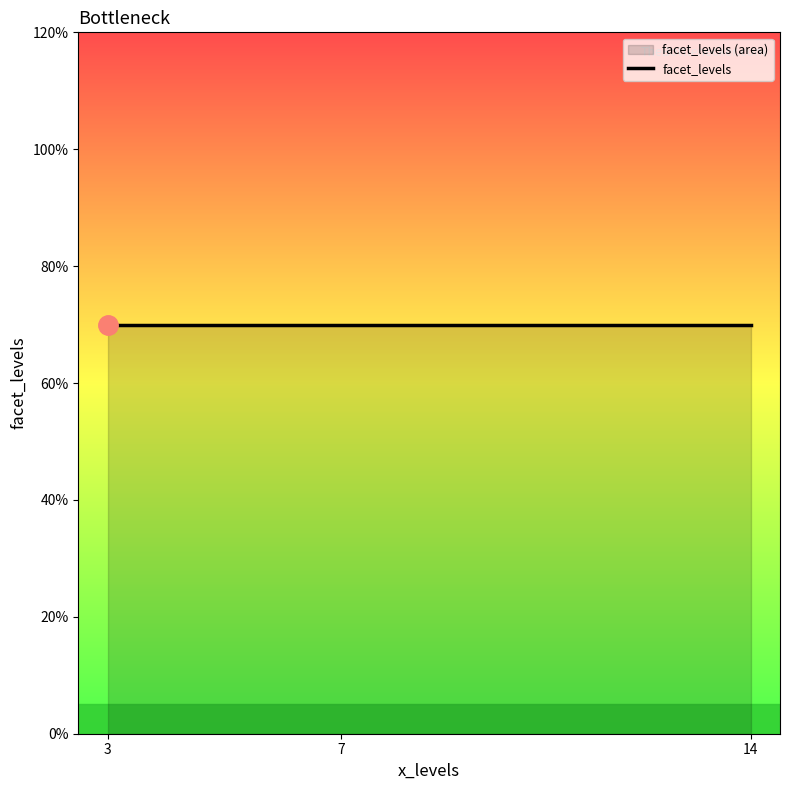

Does the chart have visible grid lines?

No